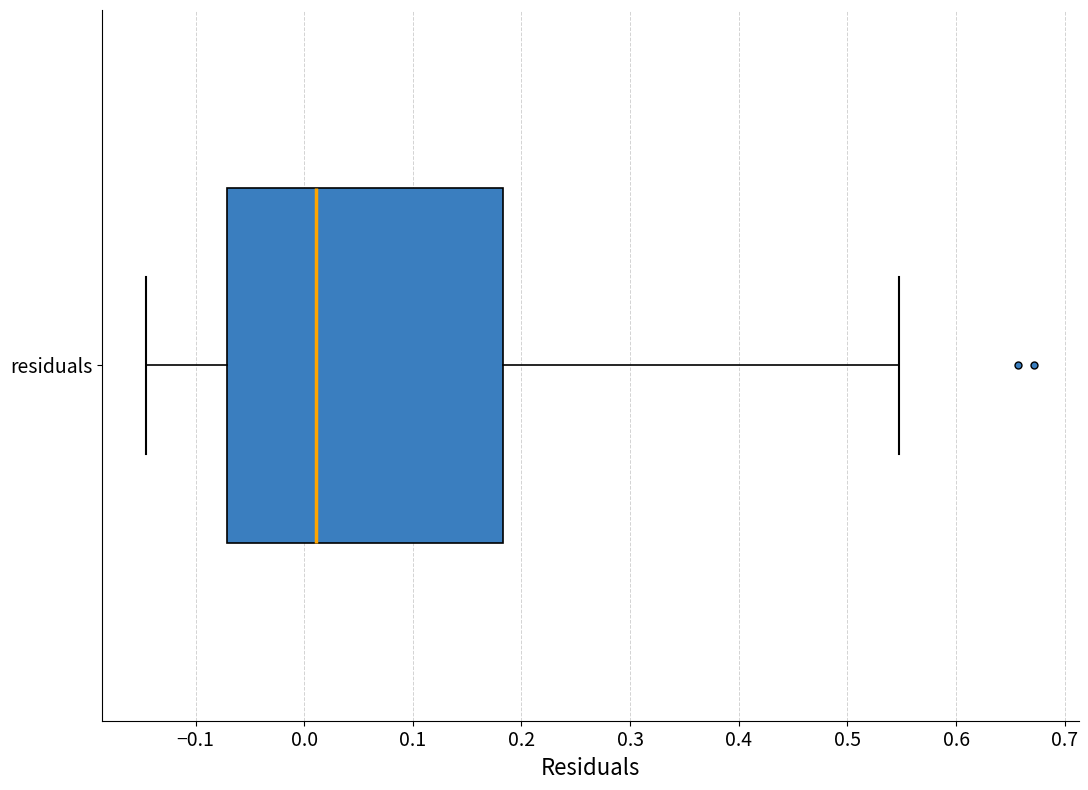

Where is the left edge of the box for residuals on the x-axis? The values are not printed on the chart, so give them approximately, as read against the axis.

-0.07